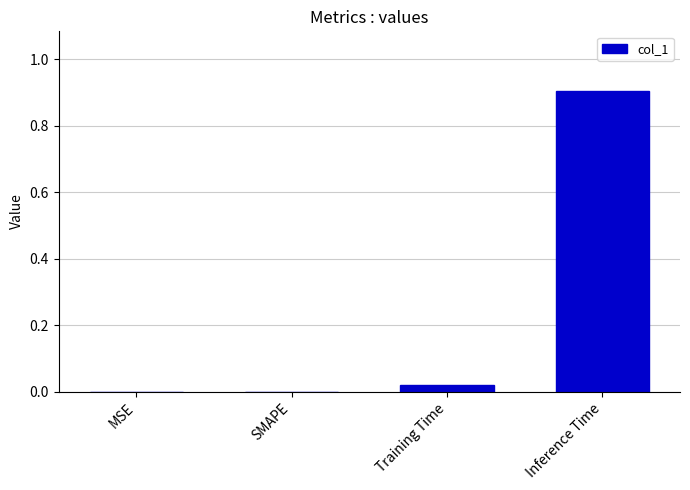

What is the maximum value shown in the chart?

0.9